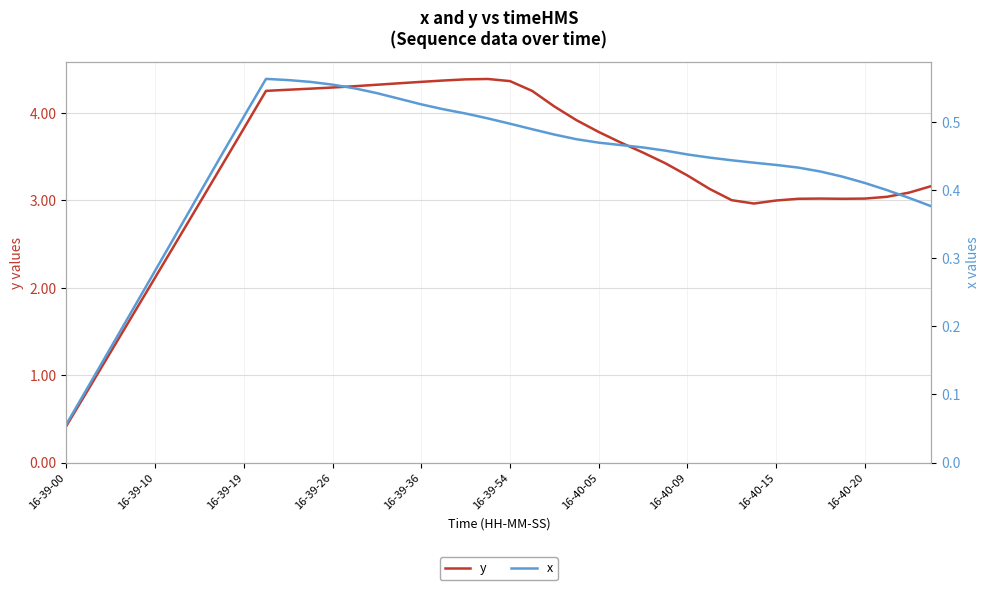

What is the total value across all series at 27?

3.9